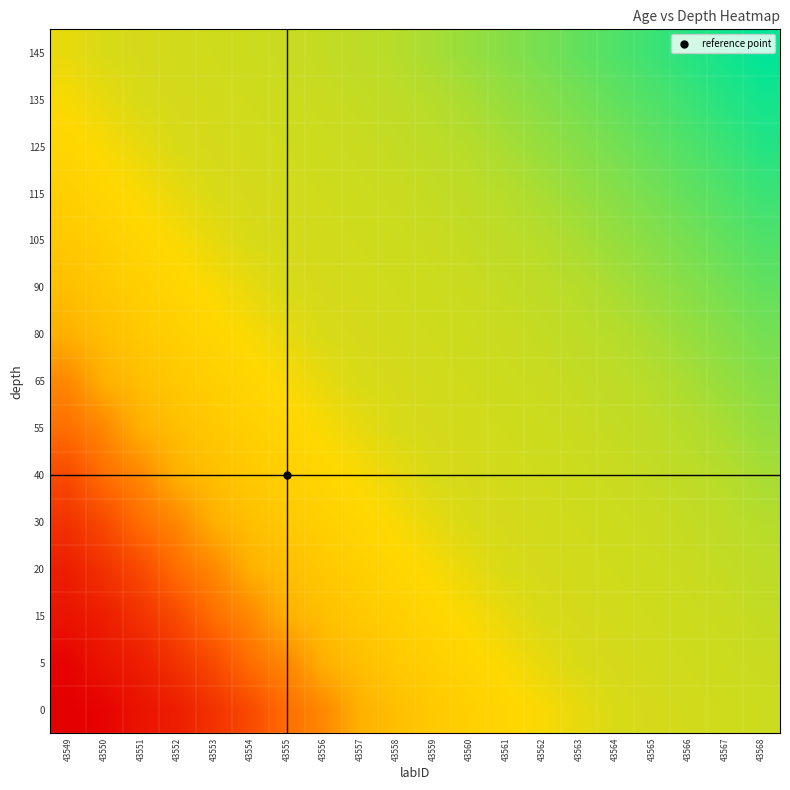

Reading right to left, extract all data points from this chart.

0: 43568=8914.2	43567=8871.4	43566=8828.7	43565=8786.2	43564=8741.4	43563=8489.9	43562=8236.7	43561=8021.0	43560=7820.8	43559=7610.5	43558=7264.4	43557=6787.2	43556=5375.2	43555=4506.1	43554=3136.9	43553=2236.2	43552=1403.7	43551=1040.1	43550=377.4	43549=228.8
5: 43568=8957.3	43567=8914.2	43566=8871.4	43565=8828.7	43564=8786.2	43563=8741.4	43562=8489.9	43561=8236.7	43560=8021.0	43559=7820.8	43558=7610.5	43557=7264.4	43556=6787.2	43555=5375.2	43554=4506.1	43553=3136.9	43552=2236.2	43551=1403.7	43550=1040.1	43549=377.4
15: 43568=9043.3	43567=8957.3	43566=8914.2	43565=8871.4	43564=8828.7	43563=8786.2	43562=8741.4	43561=8489.9	43560=8236.7	43559=8021.0	43558=7820.8	43557=7610.5	43556=7264.4	43555=6787.2	43554=5375.2	43553=4506.1	43552=3136.9	43551=2236.2	43550=1403.7	43549=1040.1
20: 43568=9134.6	43567=9043.3	43566=8957.3	43565=8914.2	43564=8871.4	43563=8828.7	43562=8786.2	43561=8741.4	43560=8489.9	43559=8236.7	43558=8021.0	43557=7820.8	43556=7610.5	43555=7264.4	43554=6787.2	43553=5375.2	43552=4506.1	43551=3136.9	43550=2236.2	43549=1403.7
30: 43568=9238.2	43567=9134.6	43566=9043.3	43565=8957.3	43564=8914.2	43563=8871.4	43562=8828.7	43561=8786.2	43560=8741.4	43559=8489.9	43558=8236.7	43557=8021.0	43556=7820.8	43555=7610.5	43554=7264.4	43553=6787.2	43552=5375.2	43551=4506.1	43550=3136.9	43549=2236.2
40: 43568=9473.0	43567=9238.2	43566=9134.6	43565=9043.3	43564=8957.3	43563=8914.2	43562=8871.4	43561=8828.7	43560=8786.2	43559=8741.4	43558=8489.9	43557=8236.7	43556=8021.0	43555=7820.8	43554=7610.5	43553=7264.4	43552=6787.2	43551=5375.2	43550=4506.1	43549=3136.9
55: 43568=9756.7	43567=9473.0	43566=9238.2	43565=9134.6	43564=9043.3	43563=8957.3	43562=8914.2	43561=8871.4	43560=8828.7	43559=8786.2	43558=8741.4	43557=8489.9	43556=8236.7	43555=8021.0	43554=7820.8	43553=7610.5	43552=7264.4	43551=6787.2	43550=5375.2	43549=4506.1
65: 43568=9988.6	43567=9756.7	43566=9473.0	43565=9238.2	43564=9134.6	43563=9043.3	43562=8957.3	43561=8914.2	43560=8871.4	43559=8828.7	43558=8786.2	43557=8741.4	43556=8489.9	43555=8236.7	43554=8021.0	43553=7820.8	43552=7610.5	43551=7264.4	43550=6787.2	43549=5375.2
80: 43568=10255.2	43567=9988.6	43566=9756.7	43565=9473.0	43564=9238.2	43563=9134.6	43562=9043.3	43561=8957.3	43560=8914.2	43559=8871.4	43558=8828.7	43557=8786.2	43556=8741.4	43555=8489.9	43554=8236.7	43553=8021.0	43552=7820.8	43551=7610.5	43550=7264.4	43549=6787.2
90: 43568=10561.9	43567=10255.2	43566=9988.6	43565=9756.7	43564=9473.0	43563=9238.2	43562=9134.6	43561=9043.3	43560=8957.3	43559=8914.2	43558=8871.4	43557=8828.7	43556=8786.2	43555=8741.4	43554=8489.9	43553=8236.7	43552=8021.0	43551=7820.8	43550=7610.5	43549=7264.4
105: 43568=10837.5	43567=10561.9	43566=10255.2	43565=9988.6	43564=9756.7	43563=9473.0	43562=9238.2	43561=9134.6	43560=9043.3	43559=8957.3	43558=8914.2	43557=8871.4	43556=8828.7	43555=8786.2	43554=8741.4	43553=8489.9	43552=8236.7	43551=8021.0	43550=7820.8	43549=7610.5
115: 43568=11145.2	43567=10837.5	43566=10561.9	43565=10255.2	43564=9988.6	43563=9756.7	43562=9473.0	43561=9238.2	43560=9134.6	43559=9043.3	43558=8957.3	43557=8914.2	43556=8871.4	43555=8828.7	43554=8786.2	43553=8741.4	43552=8489.9	43551=8236.7	43550=8021.0	43549=7820.8
125: 43568=11506.8	43567=11145.2	43566=10837.5	43565=10561.9	43564=10255.2	43563=9988.6	43562=9756.7	43561=9473.0	43560=9238.2	43559=9134.6	43558=9043.3	43557=8957.3	43556=8914.2	43555=8871.4	43554=8828.7	43553=8786.2	43552=8741.4	43551=8489.9	43550=8236.7	43549=8021.0
135: 43568=11767.5	43567=11506.8	43566=11145.2	43565=10837.5	43564=10561.9	43563=10255.2	43562=9988.6	43561=9756.7	43560=9473.0	43559=9238.2	43558=9134.6	43557=9043.3	43556=8957.3	43555=8914.2	43554=8871.4	43553=8828.7	43552=8786.2	43551=8741.4	43550=8489.9	43549=8236.7
145: 43568=12083.1	43567=11767.5	43566=11506.8	43565=11145.2	43564=10837.5	43563=10561.9	43562=10255.2	43561=9988.6	43560=9756.7	43559=9473.0	43558=9238.2	43557=9134.6	43556=9043.3	43555=8957.3	43554=8914.2	43553=8871.4	43552=8828.7	43551=8786.2	43550=8741.4	43549=8489.9